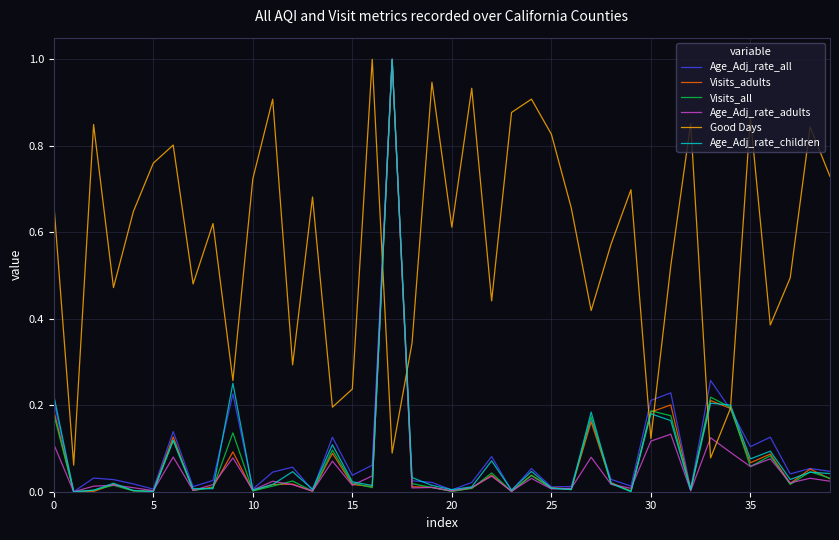

Which series has the largest total across all categories?

Good Days